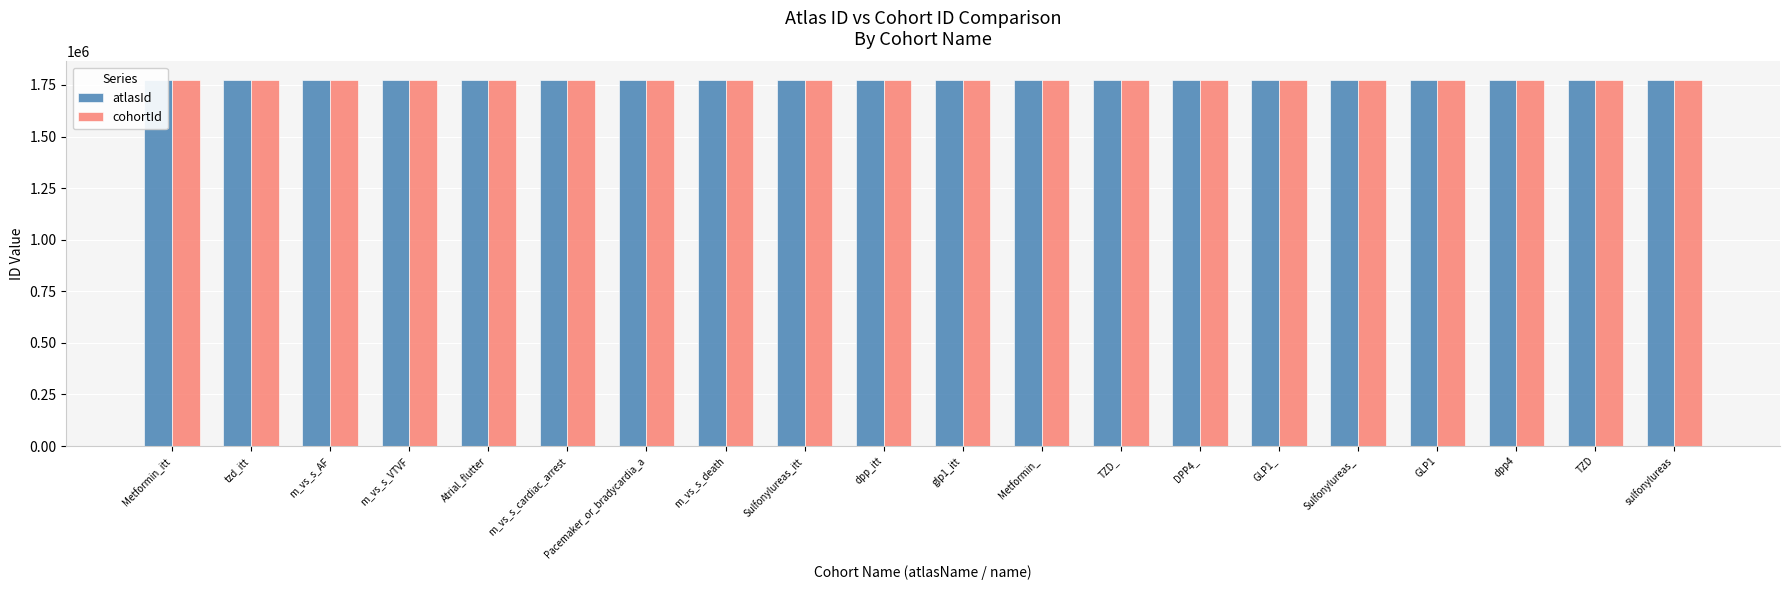

What is the difference between the maximum and minimum values in the atlasId series?

1977